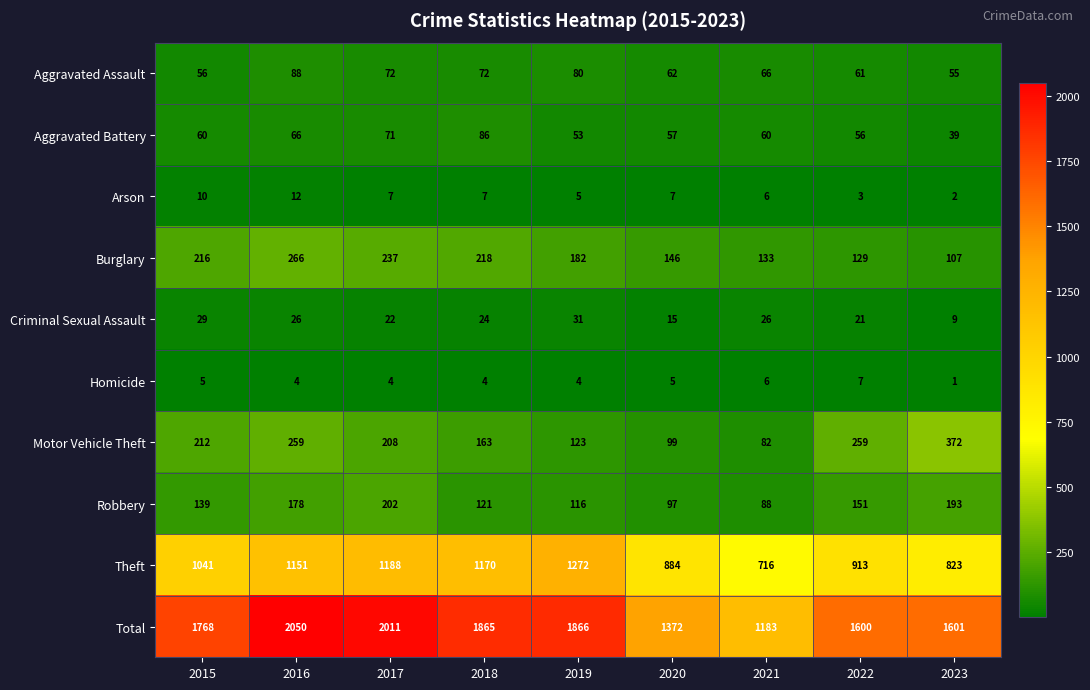

How many distinct data groups are displayed?

10